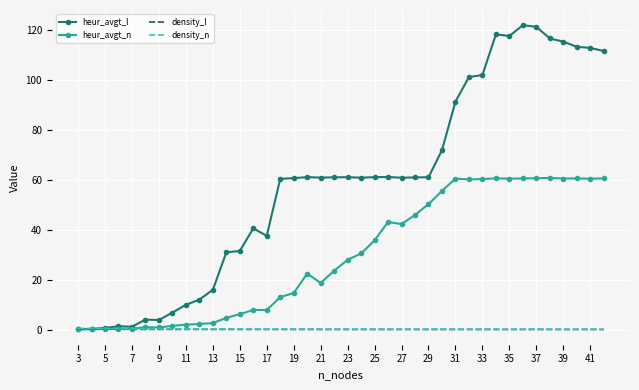

What are all the series names shown in the legend?

heur_avgt_l, heur_avgt_n, density_l, density_n